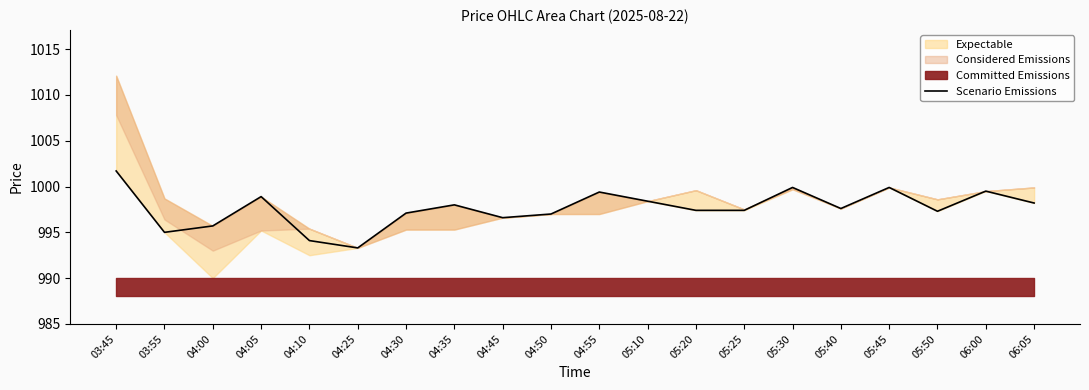

What is the value of the 15th point from the left?

999.9